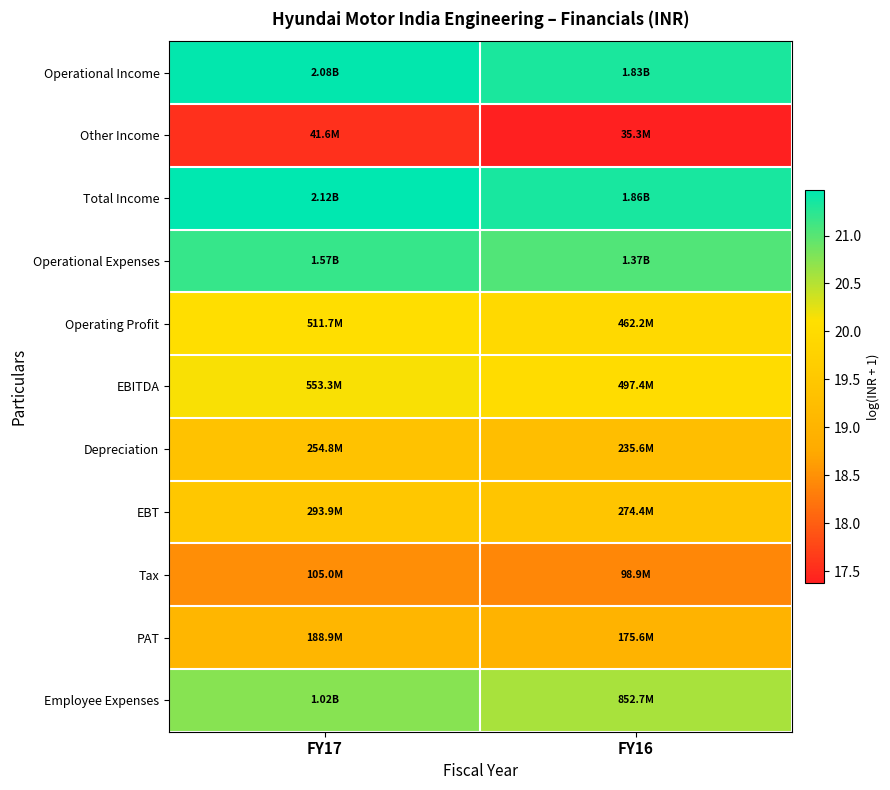

What is the total value across all series at FY16?

217.7